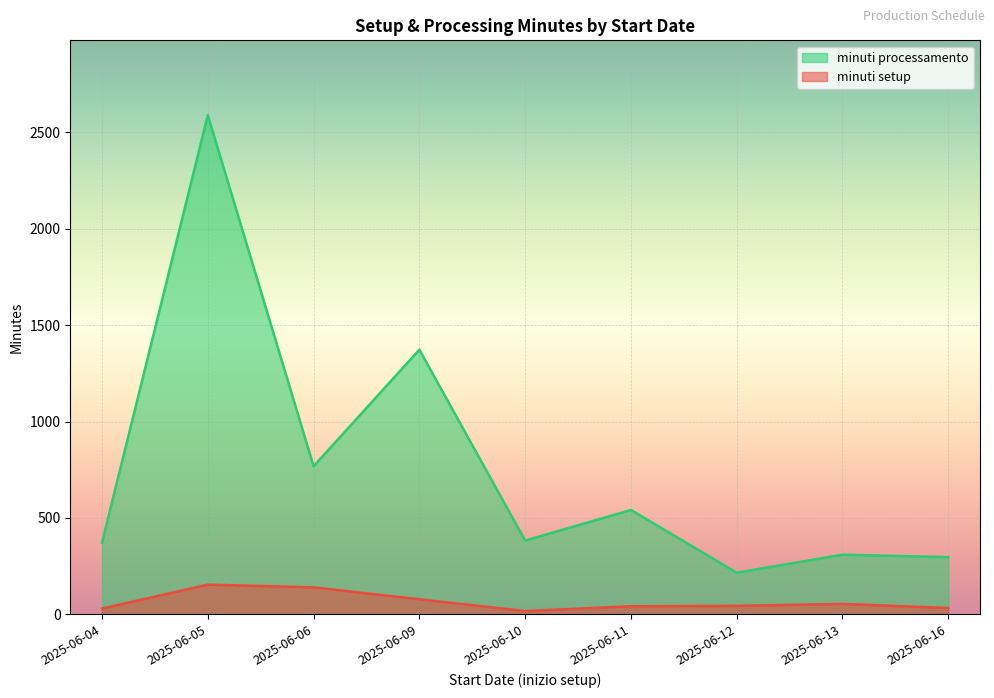

Between 2025-06-05 and 2025-06-12, which series saw the biggest shift?

minuti processamento